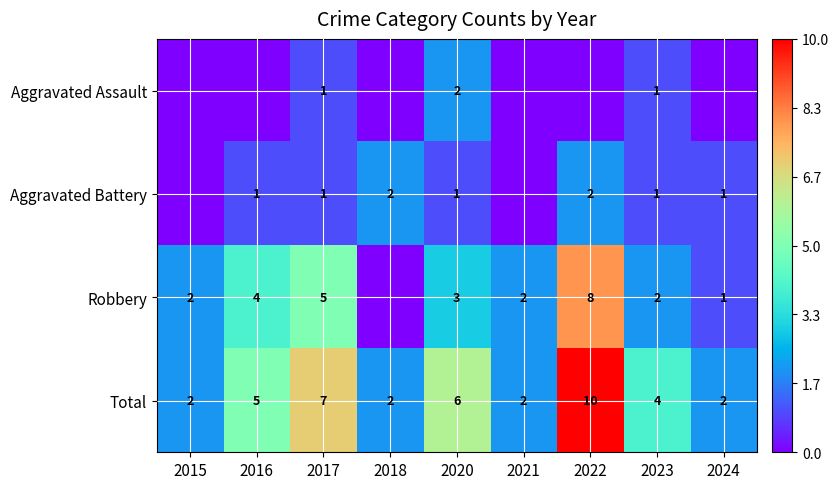

At which label is Total closest to 6?

2020